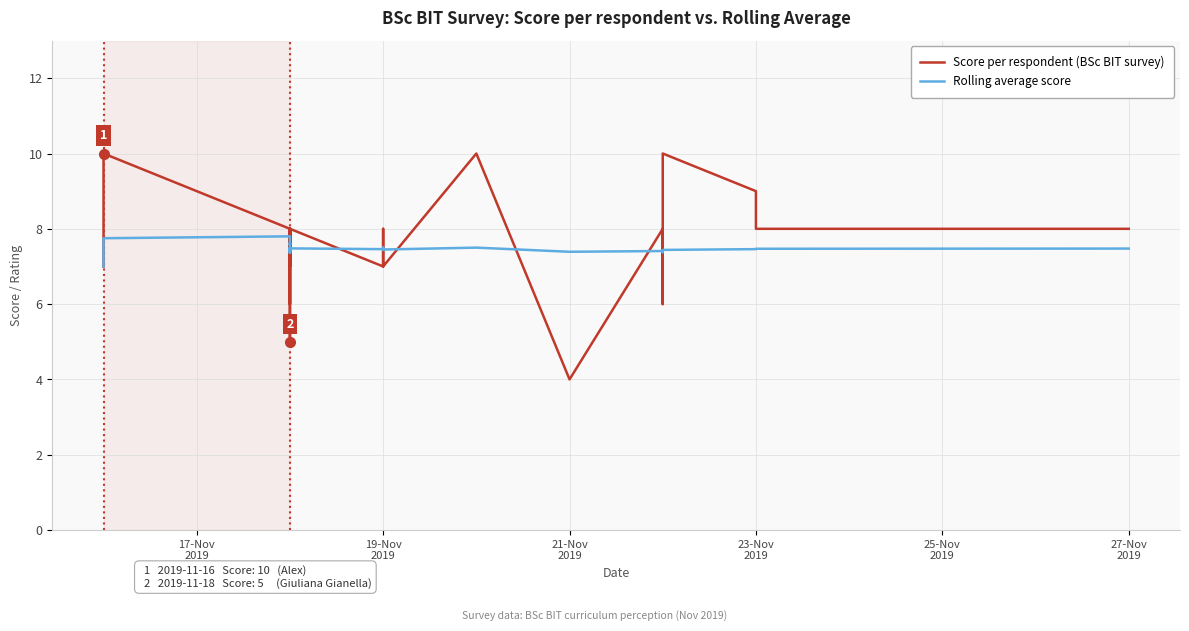

How many intersections are there between Score per respondent (BSc BIT survey) and Rolling average score?

16